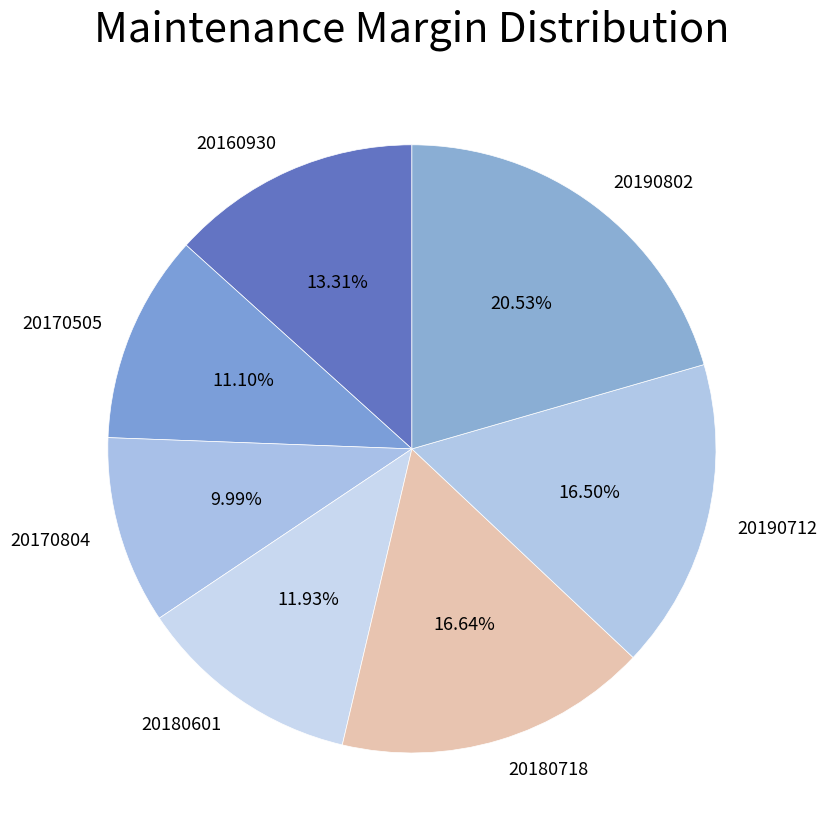

Which has a higher value, 20180601 or 20190712?

20190712